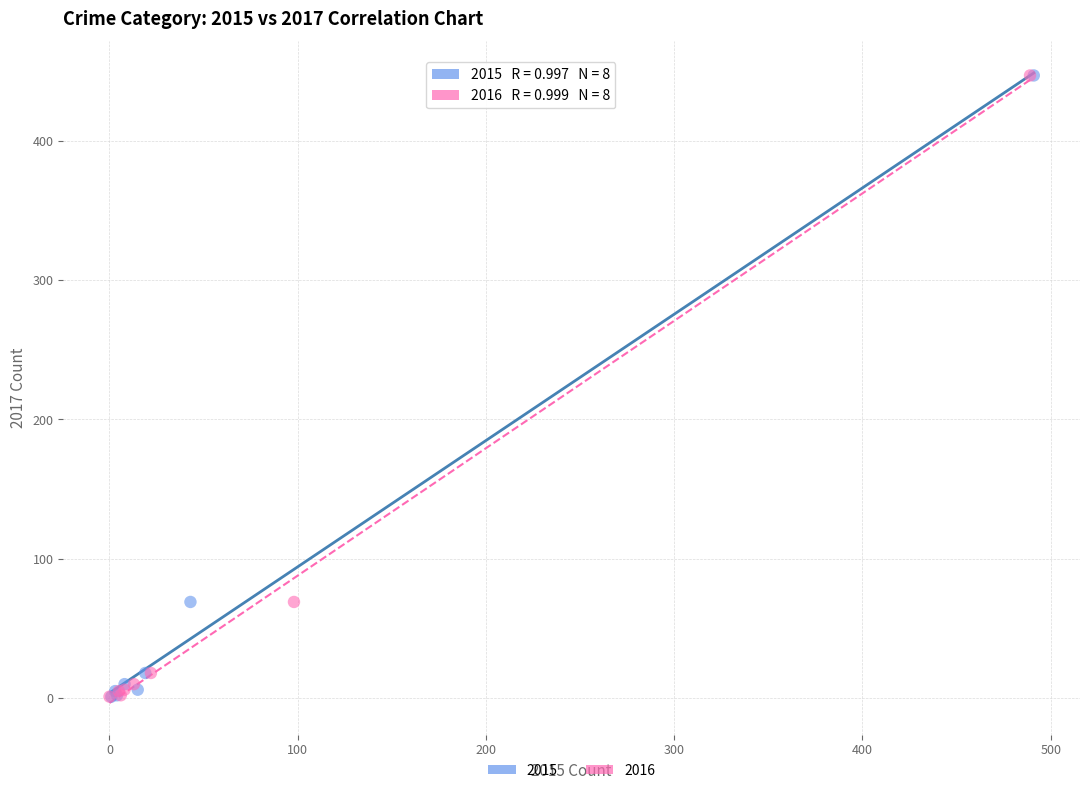

What are all the series names shown in the legend?

2015, 2016